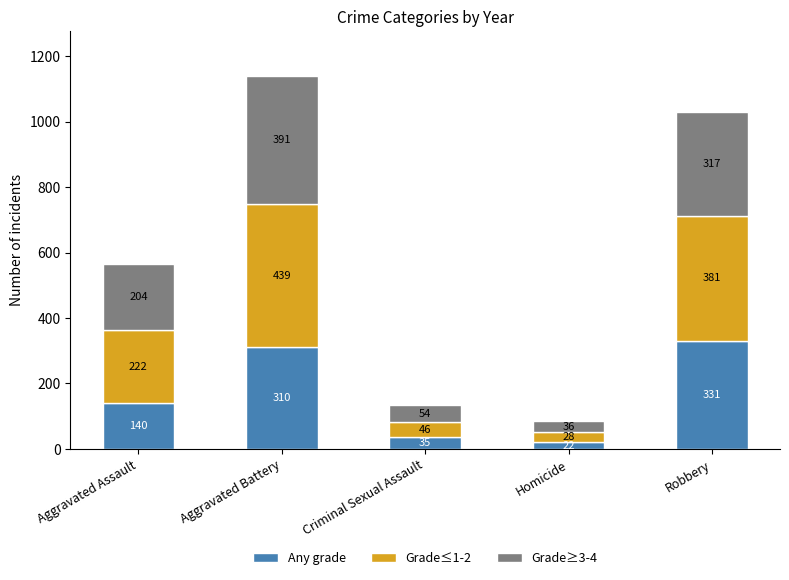

Reading left to right, transcribe the values for Any grade.

140	310	35	22	331